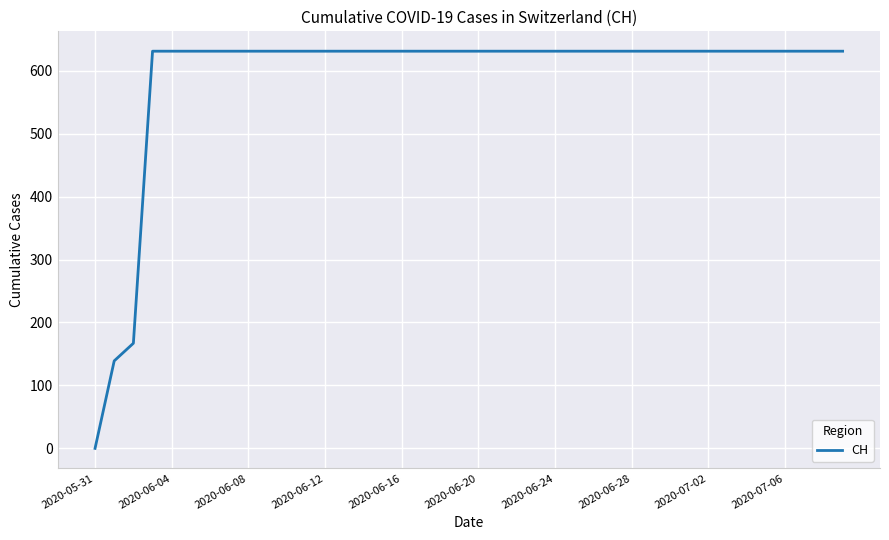

How many distinct data groups are displayed?

1